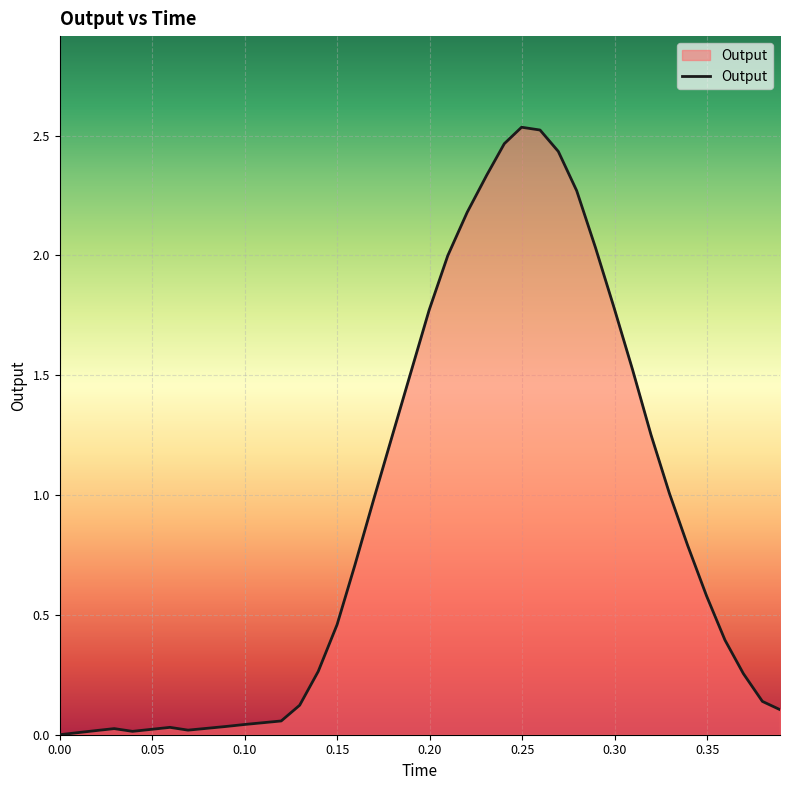

What is the sum of all values?

36.0